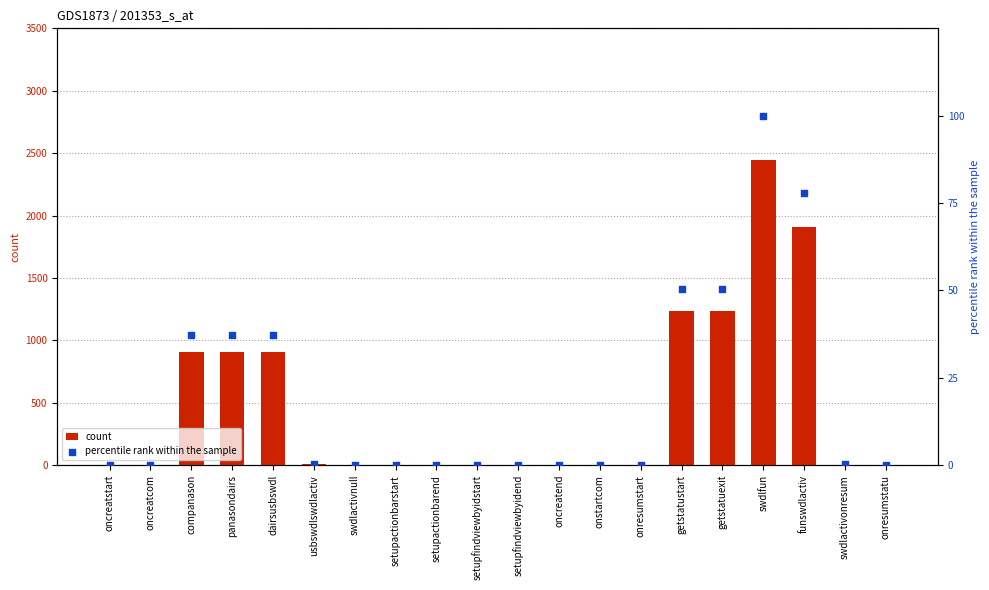

What are all the series names shown in the legend?

count, percentile rank within the sample